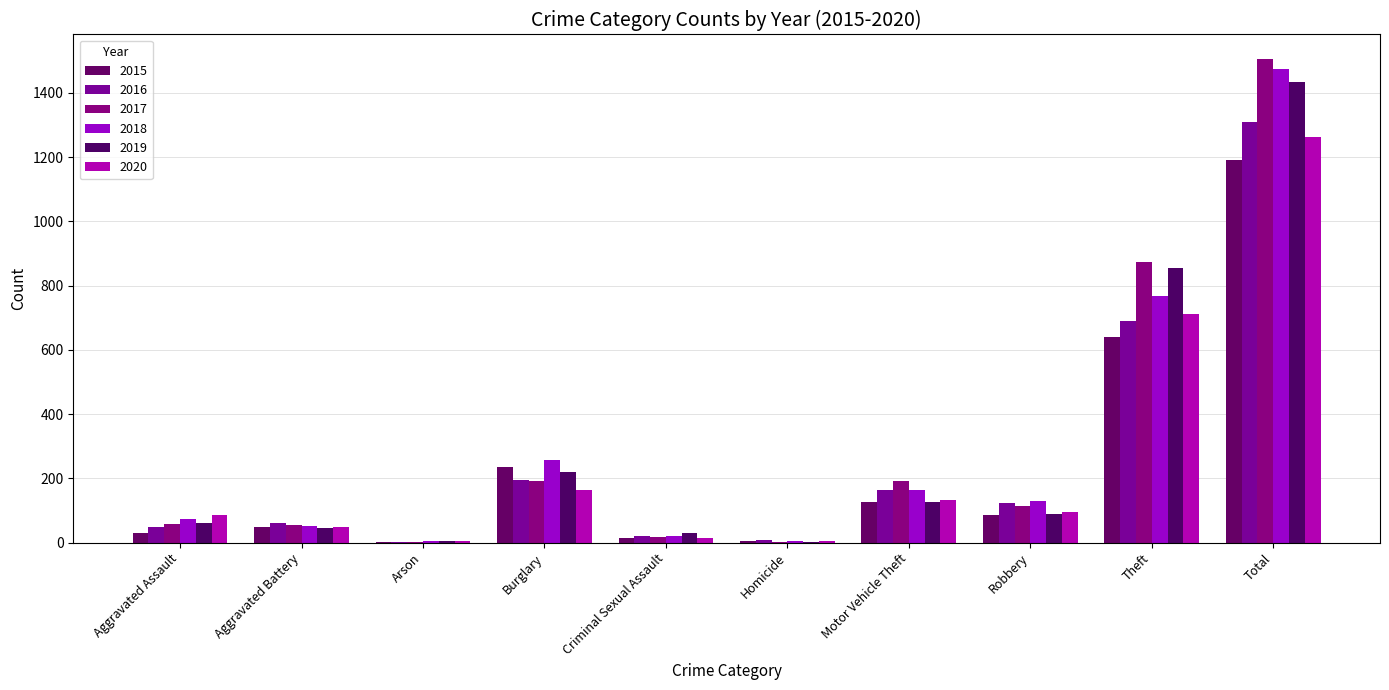

How many data points does each series have?

10